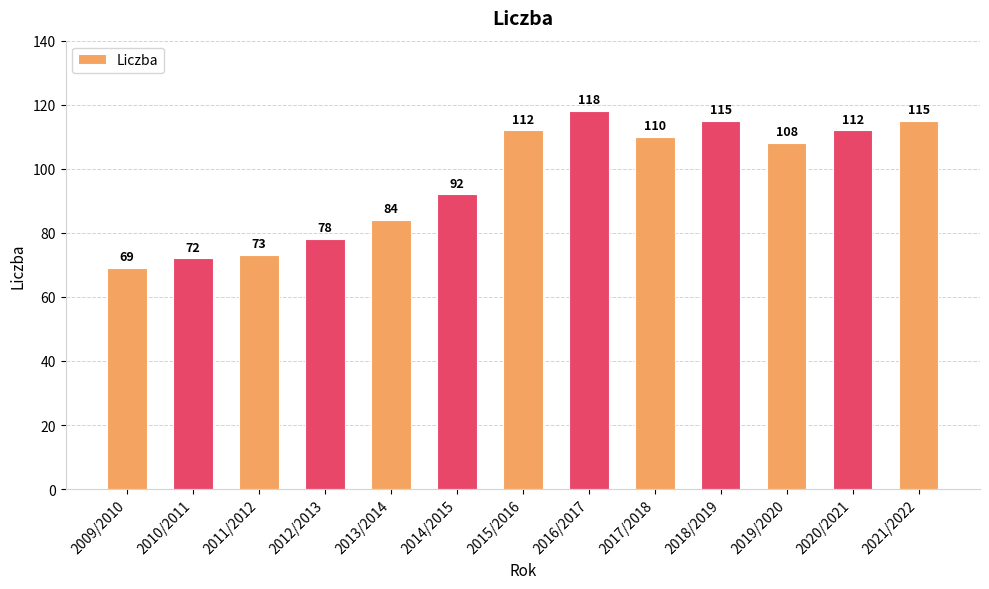

Which has a higher value, 2010/2011 or 2018/2019?

2018/2019